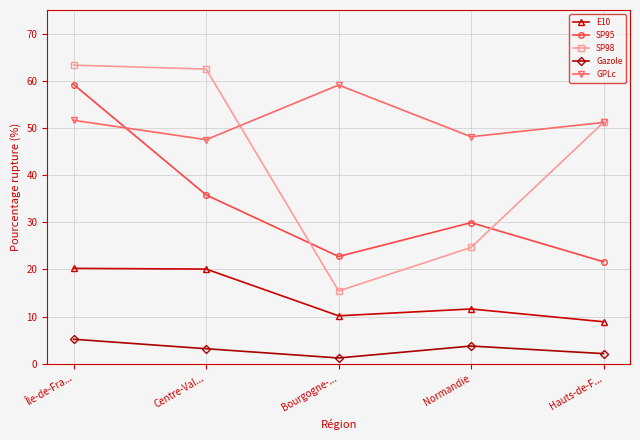

Is the value of SP98 at Île-de-Fra... greater than the value of SP95 at Normandie?

Yes